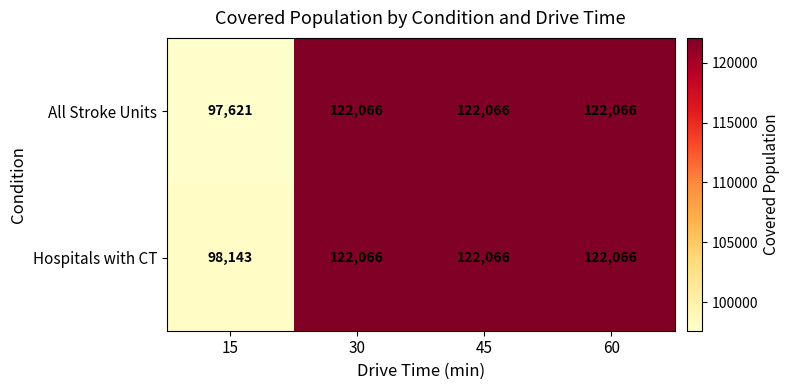

What is the total value across all series at 15?

195764